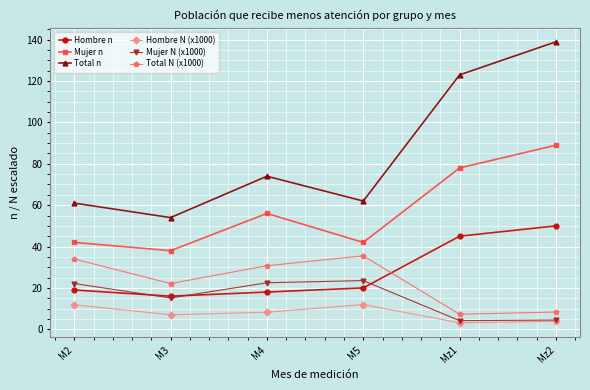

What is the label of the 6th point from the right?

M2